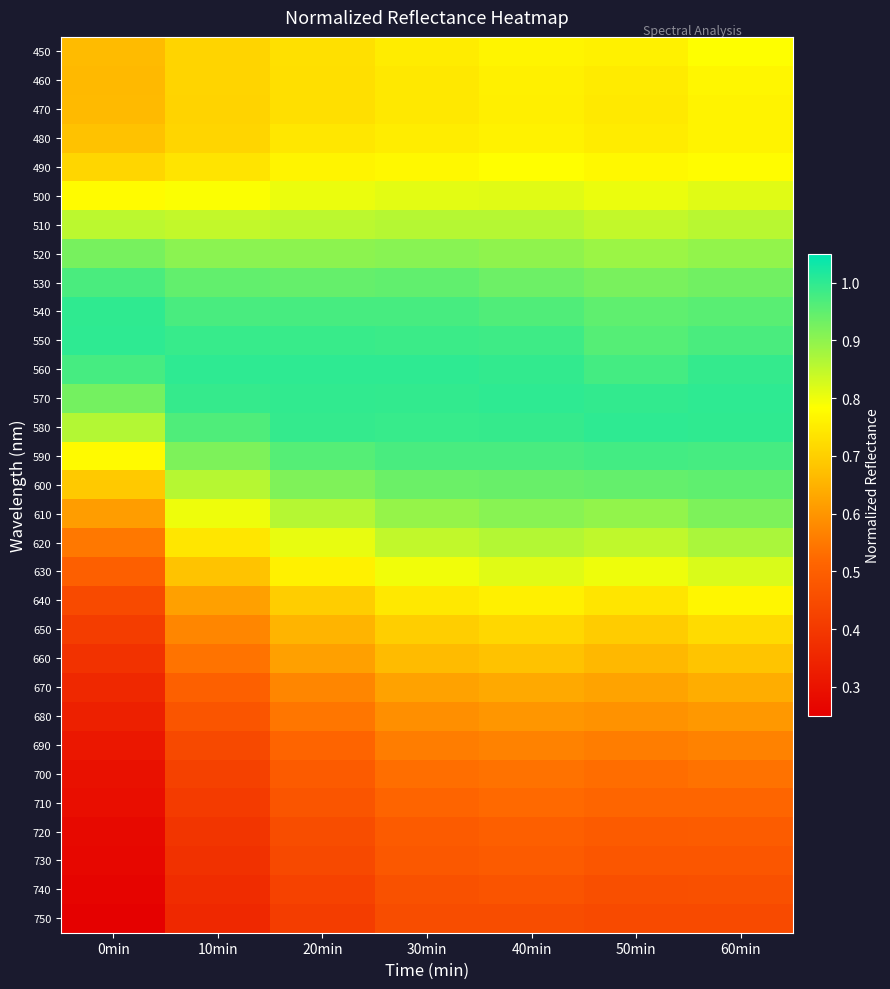

Reading left to right, list all the values displayed in this chart.

450: 0min=0.7	10min=0.7	20min=0.7	30min=0.8	40min=0.8	50min=0.8	60min=0.8
460: 0min=0.7	10min=0.7	20min=0.7	30min=0.7	40min=0.8	50min=0.7	60min=0.8
470: 0min=0.7	10min=0.7	20min=0.7	30min=0.7	40min=0.8	50min=0.7	60min=0.8
480: 0min=0.7	10min=0.7	20min=0.7	30min=0.8	40min=0.8	50min=0.8	60min=0.8
490: 0min=0.7	10min=0.7	20min=0.8	30min=0.8	40min=0.8	50min=0.8	60min=0.8
500: 0min=0.8	10min=0.8	20min=0.8	30min=0.8	40min=0.8	50min=0.8	60min=0.8
510: 0min=0.9	10min=0.8	20min=0.9	30min=0.9	40min=0.9	50min=0.8	60min=0.9
520: 0min=0.9	10min=0.9	20min=0.9	30min=0.9	40min=0.9	50min=0.9	60min=0.9
530: 0min=1.0	10min=0.9	20min=0.9	30min=0.9	40min=0.9	50min=0.9	60min=0.9
540: 0min=1.0	10min=1.0	20min=1.0	30min=1.0	40min=1.0	50min=0.9	60min=1.0
550: 0min=1.0	10min=1.0	20min=1.0	30min=1.0	40min=1.0	50min=1.0	60min=1.0
560: 0min=1.0	10min=1.0	20min=1.0	30min=1.0	40min=1.0	50min=1.0	60min=1.0
570: 0min=0.9	10min=1.0	20min=1.0	30min=1.0	40min=1.0	50min=1.0	60min=1.0
580: 0min=0.9	10min=1.0	20min=1.0	30min=1.0	40min=1.0	50min=1.0	60min=1.0
590: 0min=0.8	10min=0.9	20min=1.0	30min=1.0	40min=1.0	50min=1.0	60min=1.0
600: 0min=0.7	10min=0.9	20min=0.9	30min=0.9	40min=0.9	50min=0.9	60min=0.9
610: 0min=0.6	10min=0.8	20min=0.9	30min=0.9	40min=0.9	50min=0.9	60min=0.9
620: 0min=0.5	10min=0.7	20min=0.8	30min=0.8	40min=0.9	50min=0.8	60min=0.9
630: 0min=0.5	10min=0.7	20min=0.8	30min=0.8	40min=0.8	50min=0.8	60min=0.8
640: 0min=0.4	10min=0.6	20min=0.7	30min=0.7	40min=0.8	50min=0.7	60min=0.8
650: 0min=0.4	10min=0.6	20min=0.7	30min=0.7	40min=0.7	50min=0.7	60min=0.7
660: 0min=0.4	10min=0.5	20min=0.6	30min=0.7	40min=0.7	50min=0.7	60min=0.7
670: 0min=0.4	10min=0.5	20min=0.6	30min=0.6	40min=0.6	50min=0.6	60min=0.6
680: 0min=0.3	10min=0.5	20min=0.5	30min=0.6	40min=0.6	50min=0.6	60min=0.6
690: 0min=0.3	10min=0.4	20min=0.5	30min=0.6	40min=0.6	50min=0.6	60min=0.6
700: 0min=0.3	10min=0.4	20min=0.5	30min=0.5	40min=0.5	50min=0.5	60min=0.5
710: 0min=0.3	10min=0.4	20min=0.5	30min=0.5	40min=0.5	50min=0.5	60min=0.5
720: 0min=0.3	10min=0.4	20min=0.5	30min=0.5	40min=0.5	50min=0.5	60min=0.5
730: 0min=0.3	10min=0.4	20min=0.4	30min=0.5	40min=0.5	50min=0.5	60min=0.5
740: 0min=0.3	10min=0.4	20min=0.4	30min=0.5	40min=0.5	50min=0.5	60min=0.5
750: 0min=0.3	10min=0.4	20min=0.4	30min=0.5	40min=0.5	50min=0.4	60min=0.4